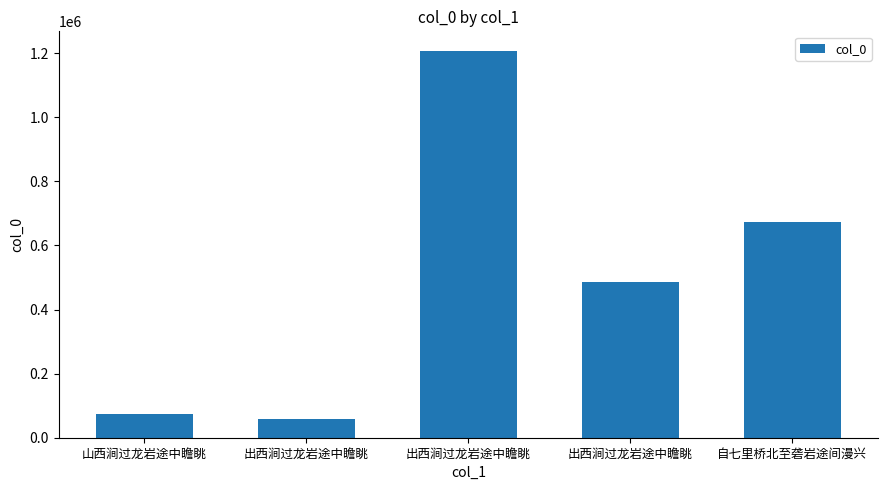

At which category does the chart reach its minimum across all series?

出西涧过龙岩途中瞻眺